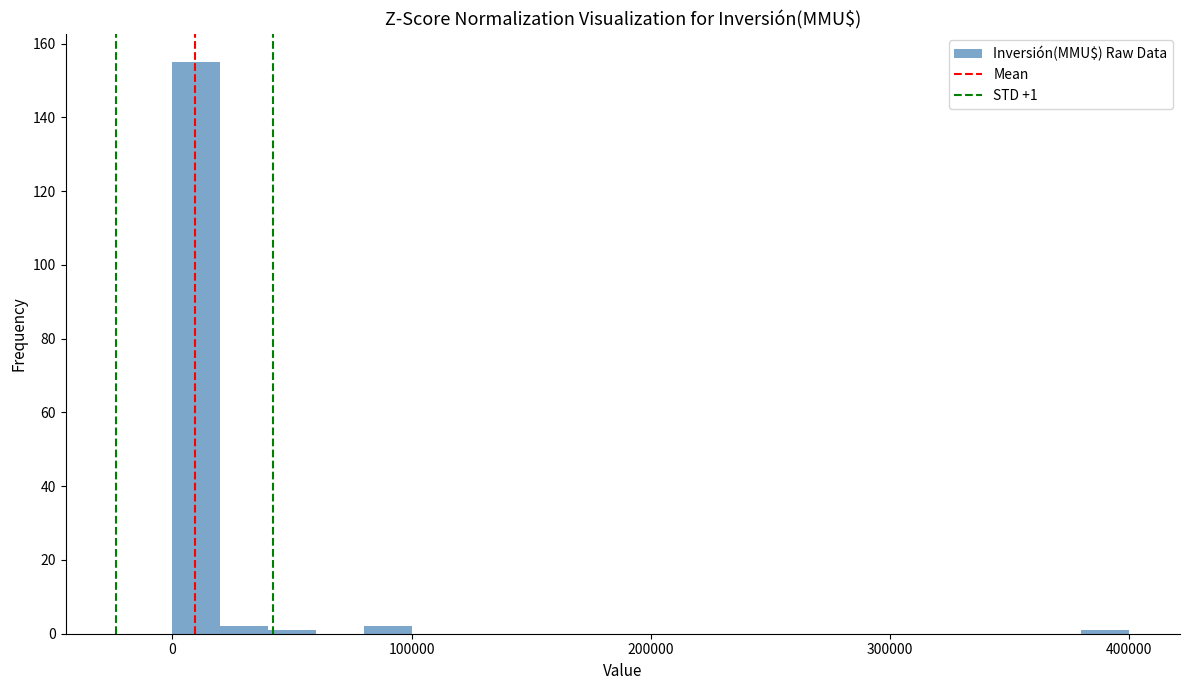

Around what value on the x-axis is the tallest bar? Give the approximate position of its centre, as read against the axis.

10000